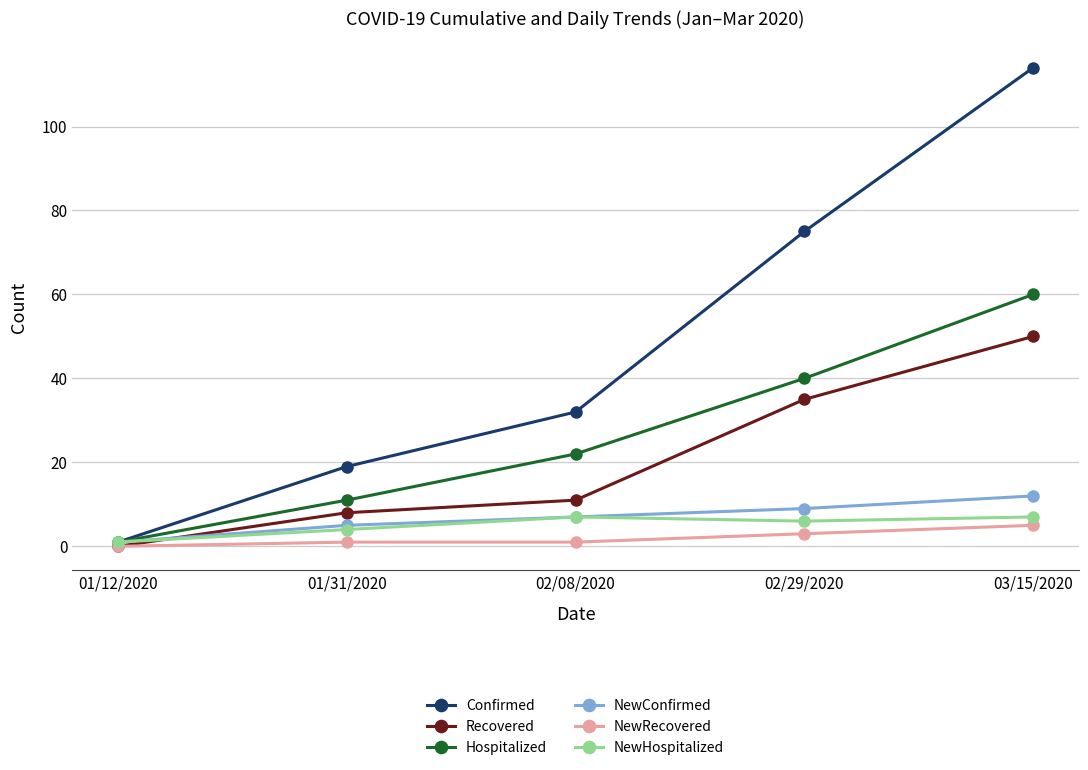

Which series has the largest total across all categories?

Confirmed